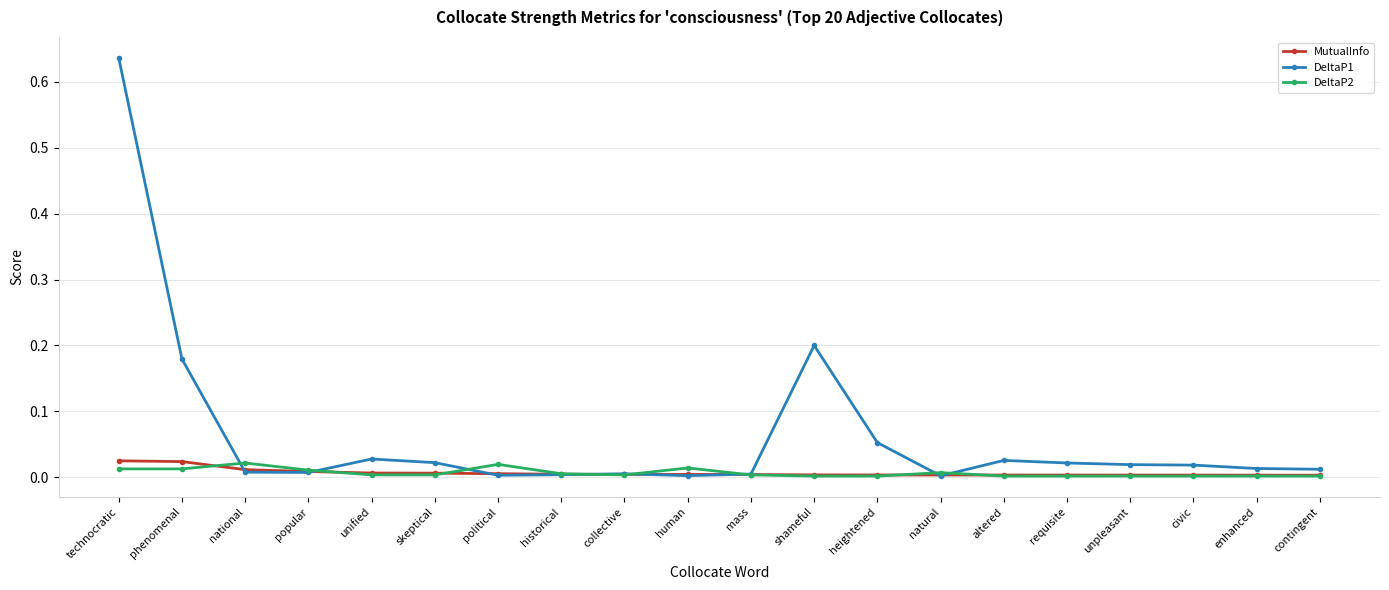

At which category is the sum across all series the highest?

technocratic